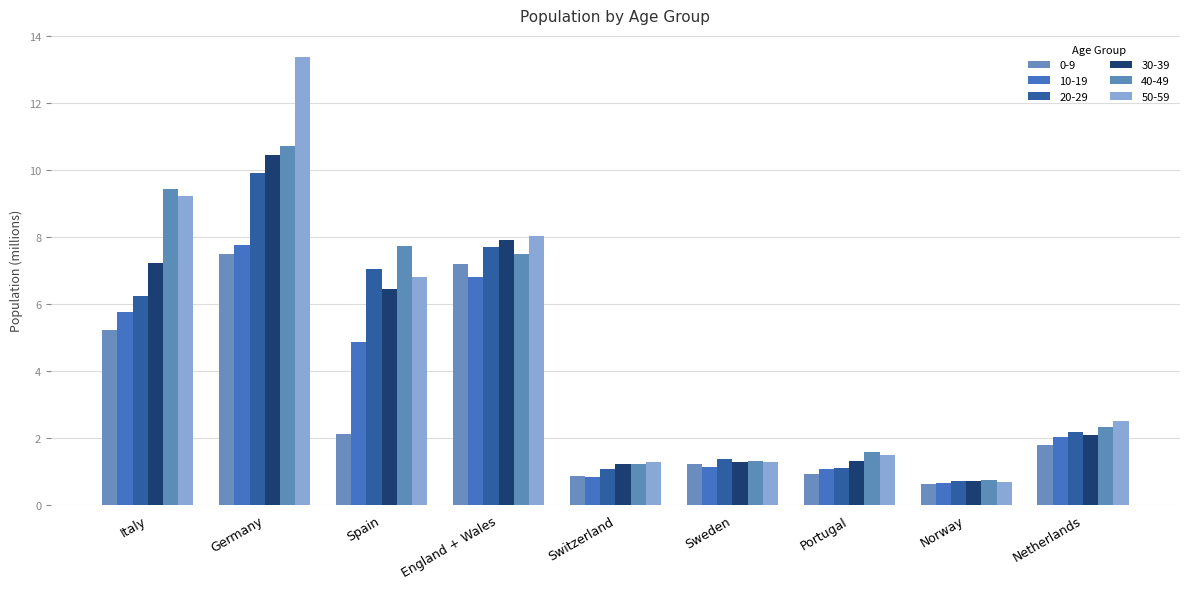

Which series has the widest spread of values?

50-59